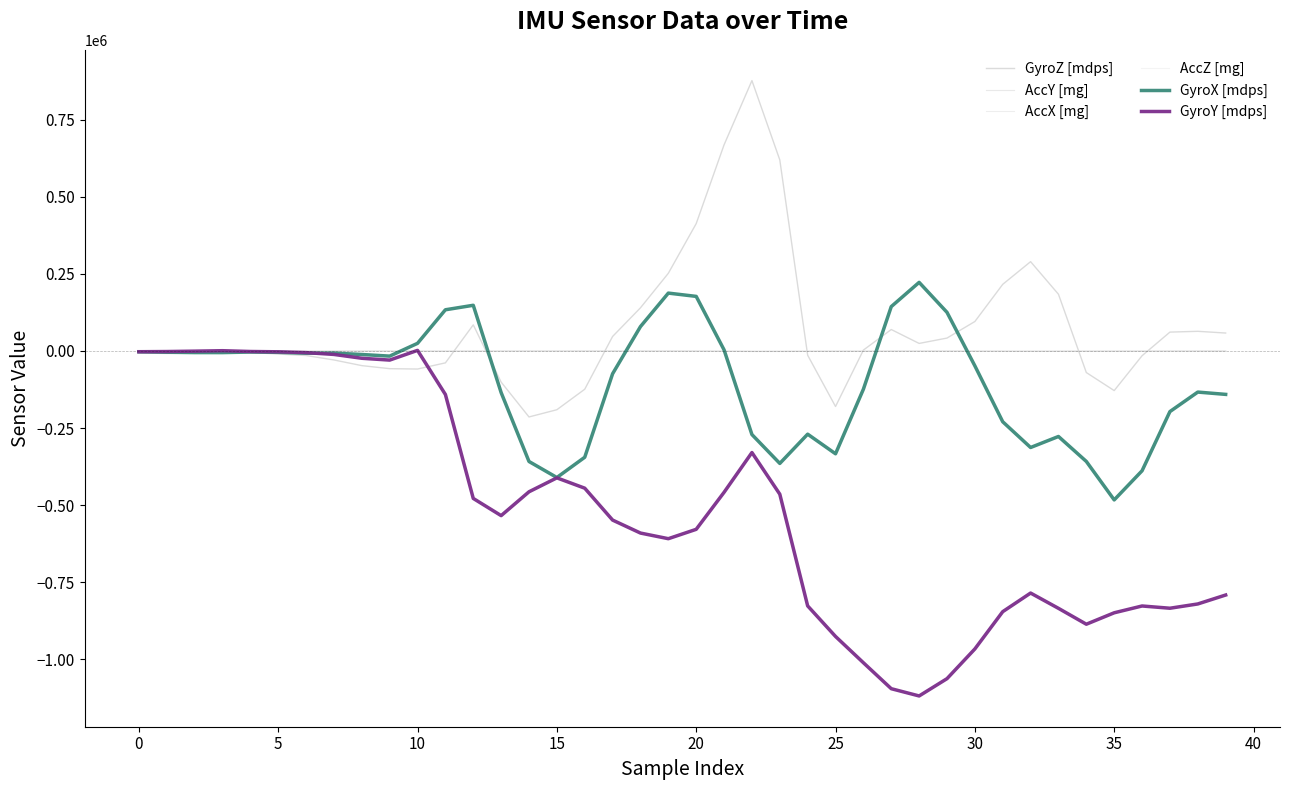

List the series in order of their peak value, lowest first.

AccY [mg], AccX [mg], AccZ [mg], GyroY [mdps], GyroX [mdps], GyroZ [mdps]